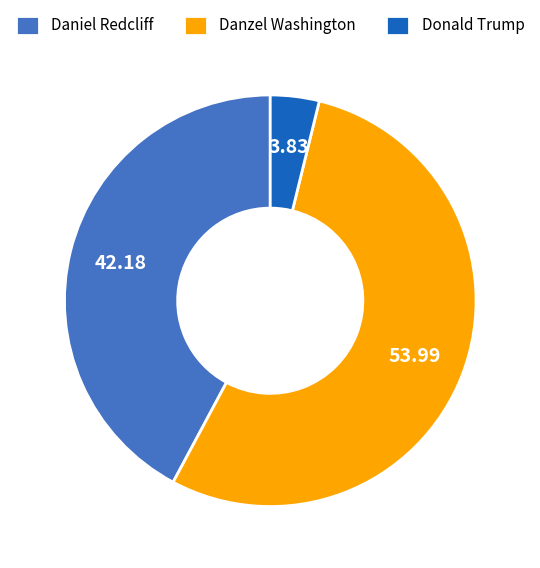

Combined, do Daniel Redcliff and Donald Trump account for over 50%?

No